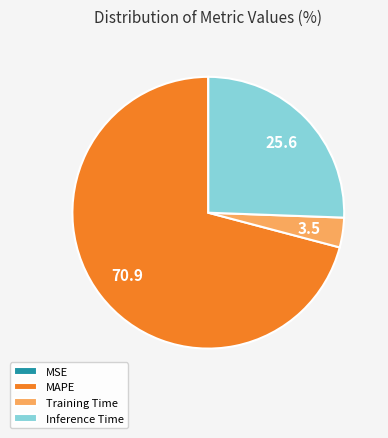

What is the ratio of the value at Inference Time to the value at Training Time?

7.2